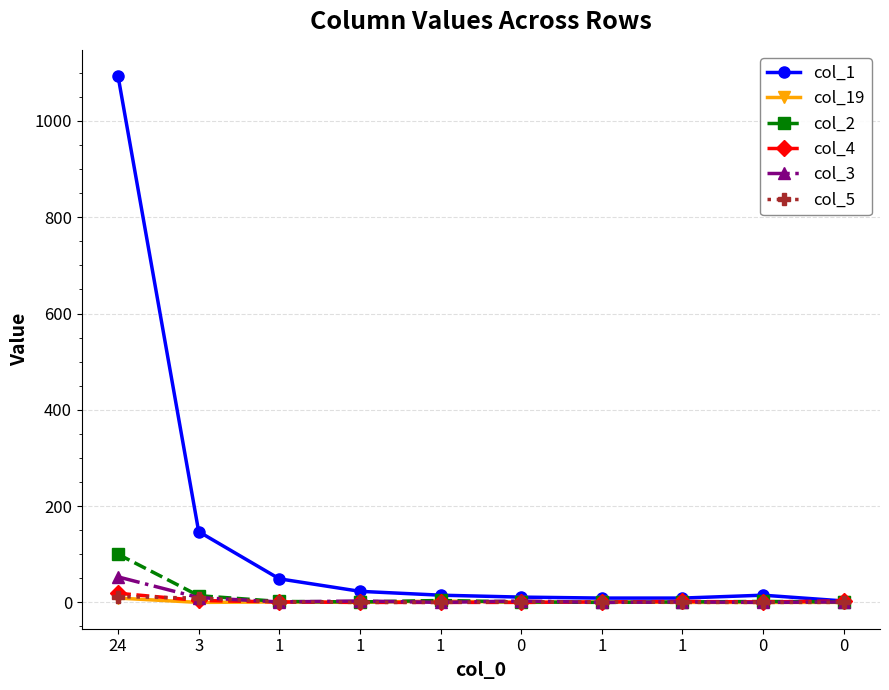

Is this an area chart (filled region under the line)?

No